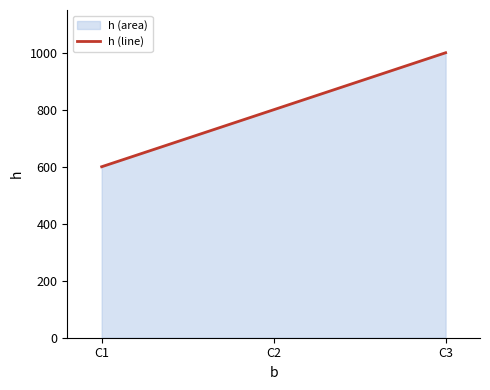

Which label corresponds to the smallest value in the chart?

C1